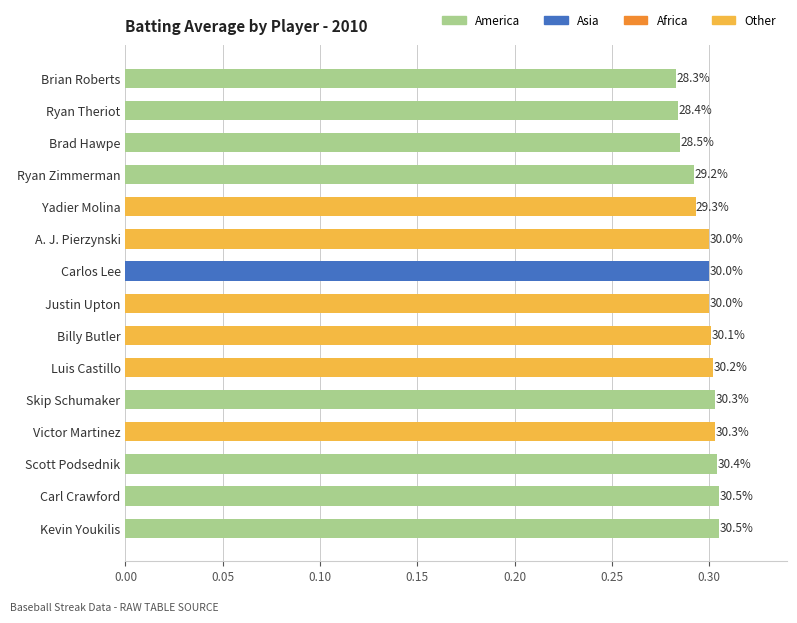

What is the greatest value displayed?

0.3